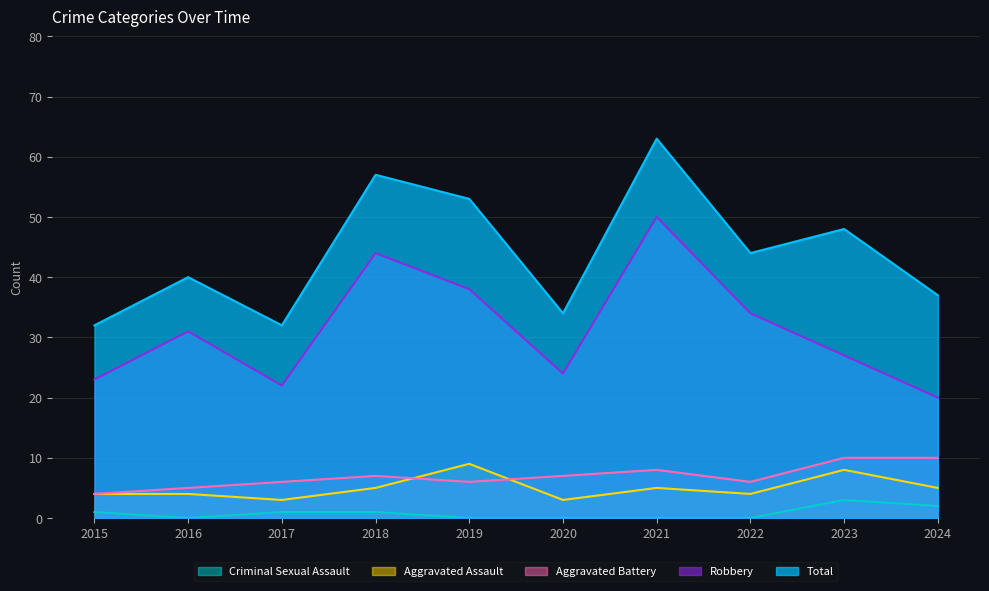

True or false: Robbery and Aggravated Assault intersect in this chart.

False